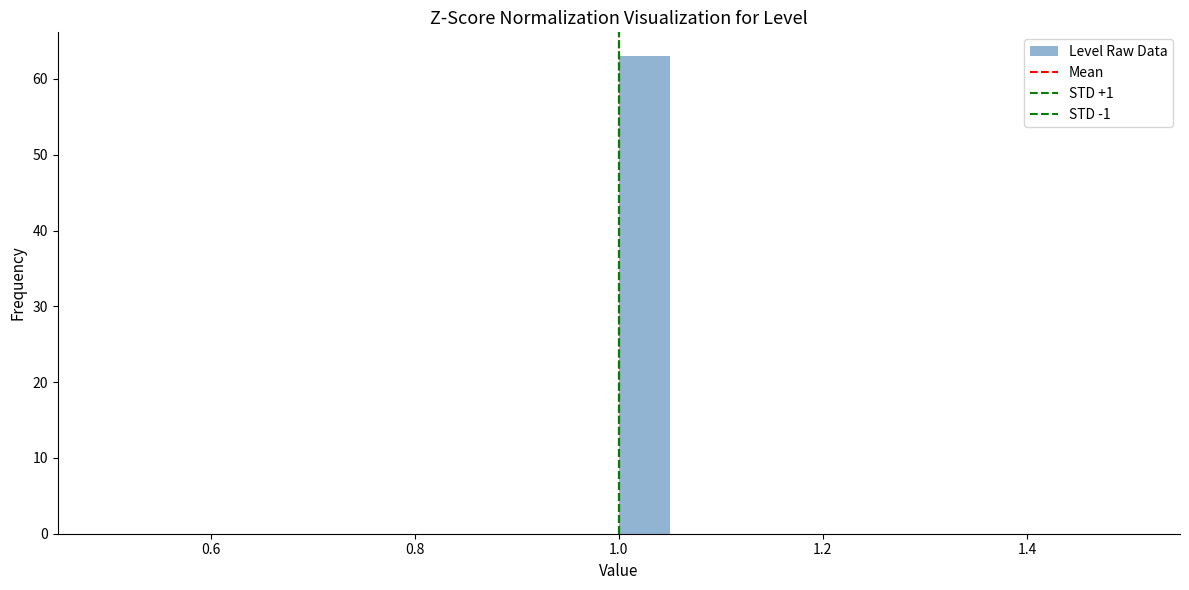

Read against the x-axis, roughly where is the centre of the tallest bar?

1.02